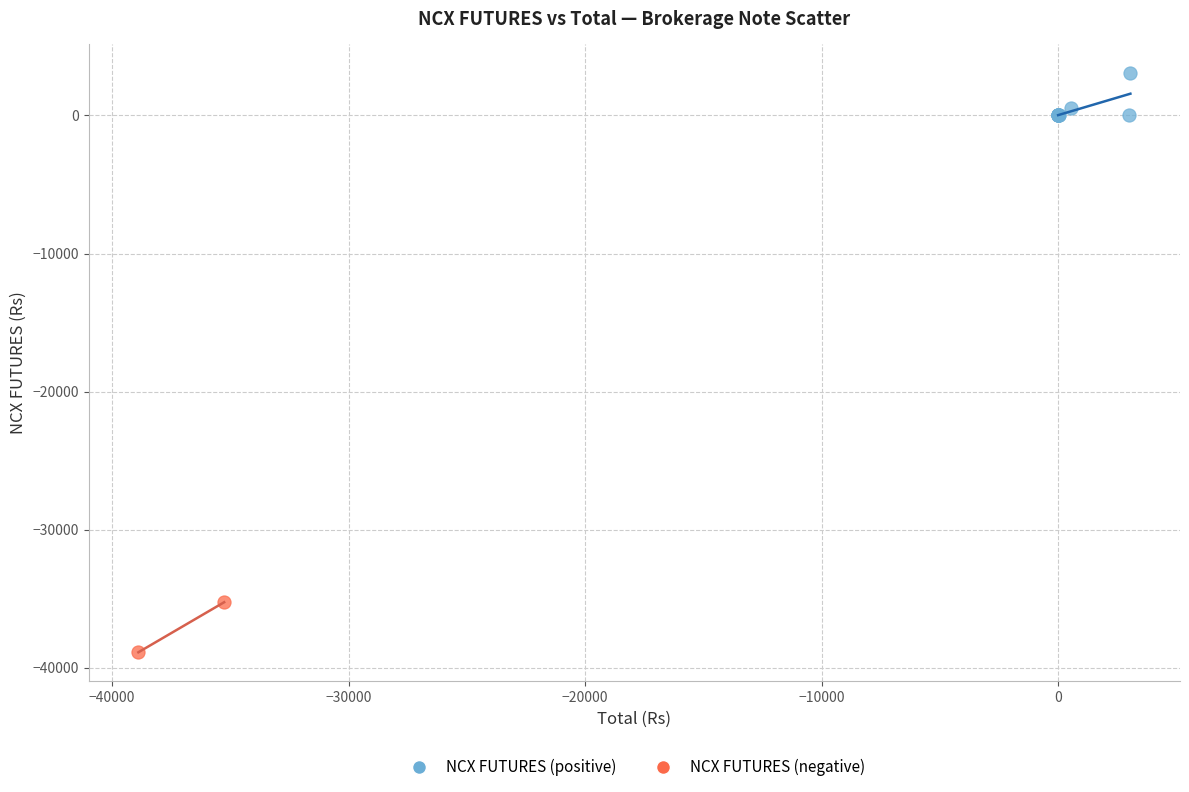

Which series reaches the maximum Y coordinate?

NCX FUTURES (positive)